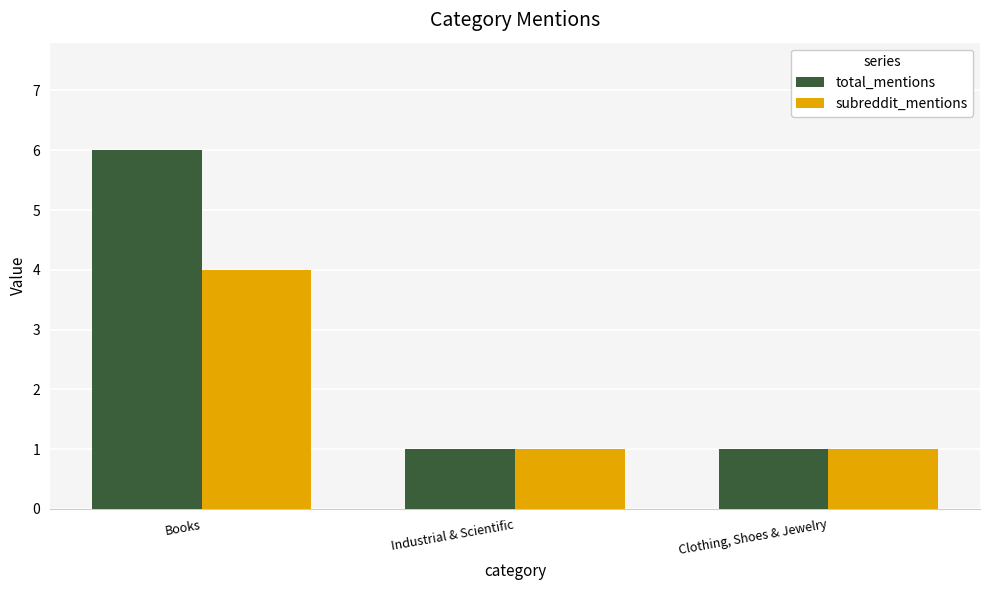

Between Books and Clothing, Shoes & Jewelry, which series saw the biggest shift?

total_mentions